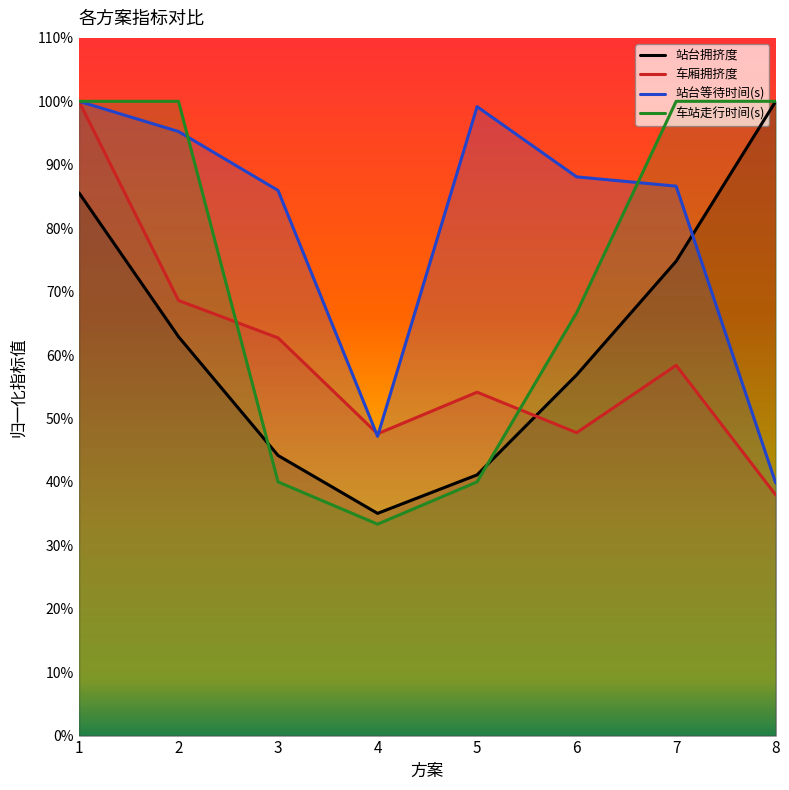

Count the 车站走行时间(s) values in the range 0 to 1.

8